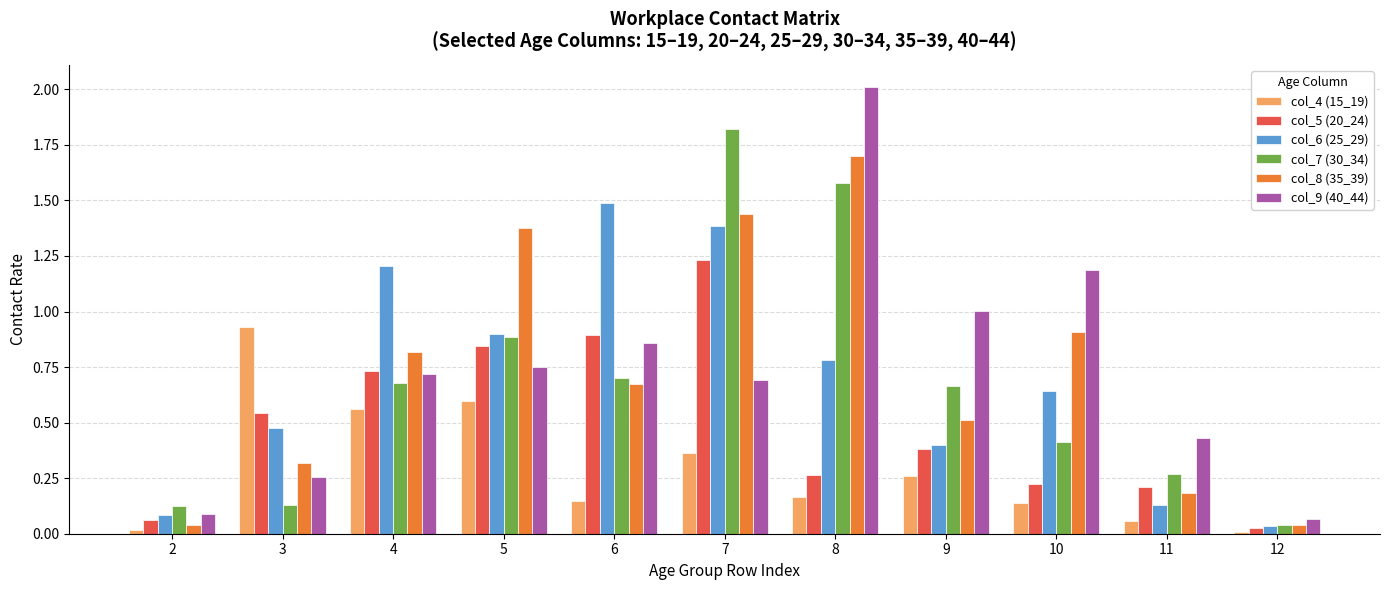

At which category is the sum across all series the highest?

7